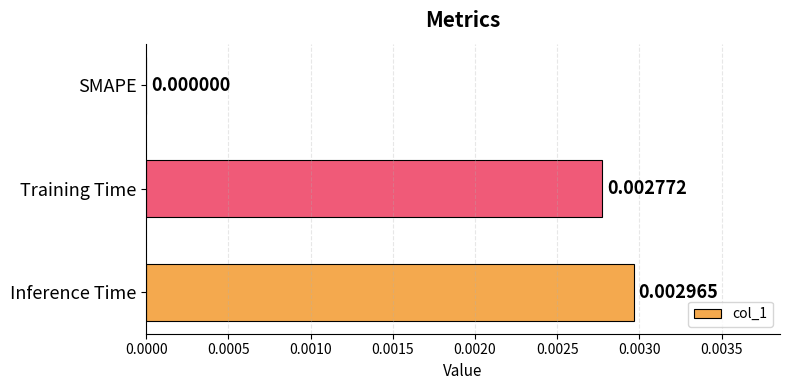

At which category does the chart reach its peak across all series?

Inference Time